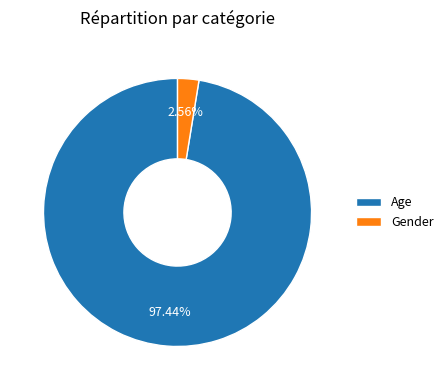

The Gender slice represents 3% of the pie. True or false?

True